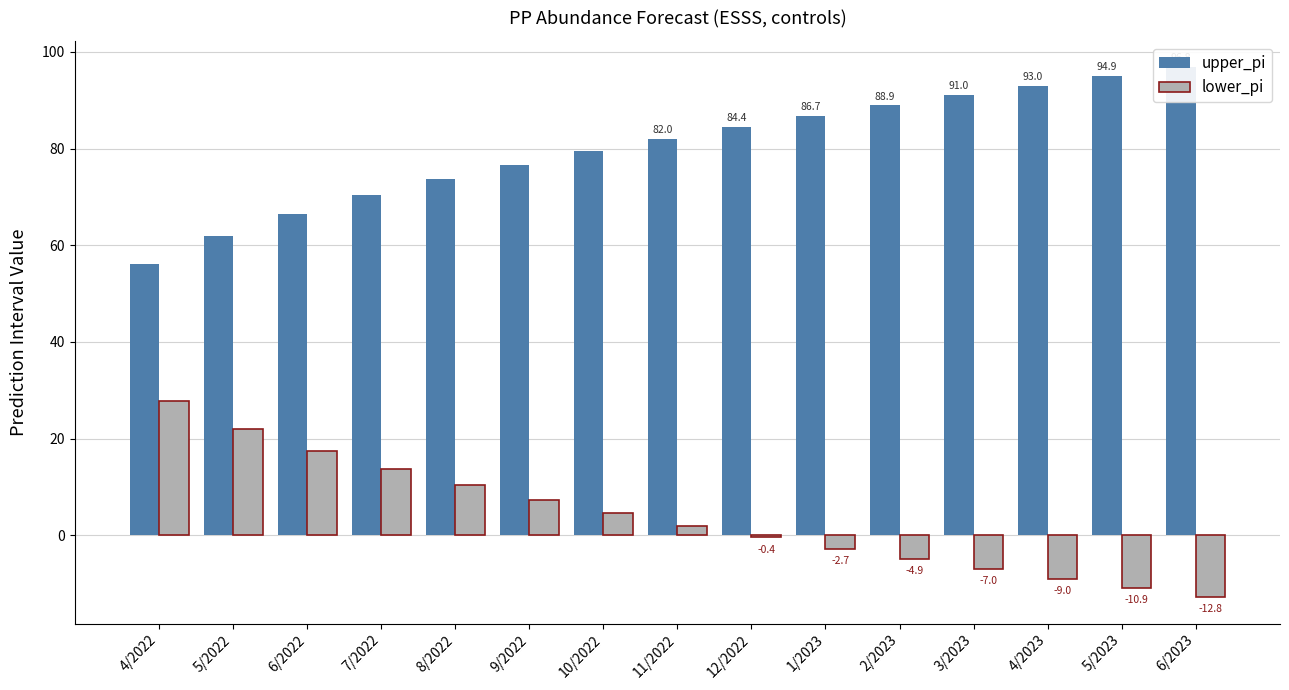

What is the label of the 11th bar from the right?

8/2022